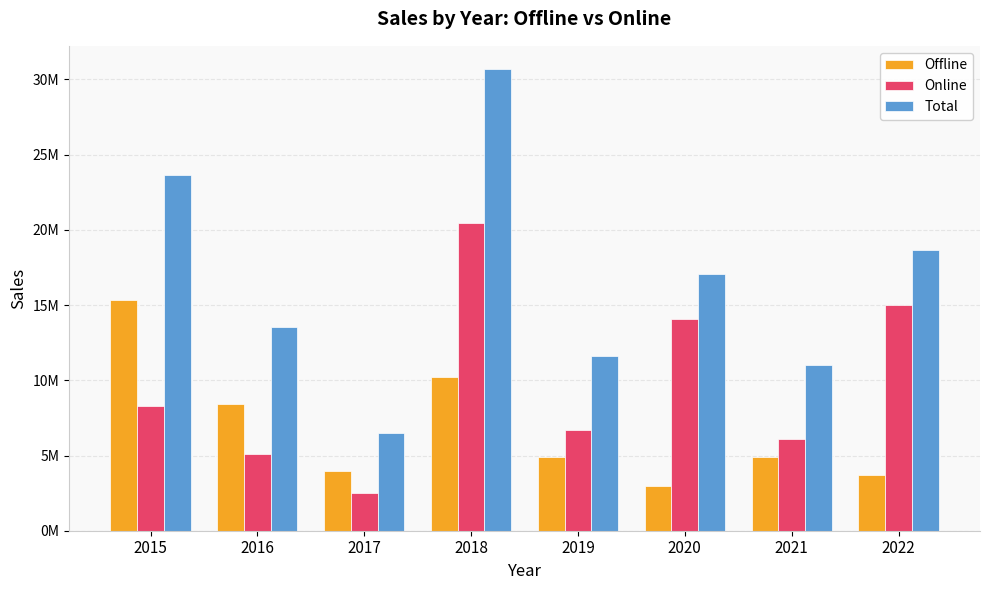

At which label does Total reach its peak?

2018